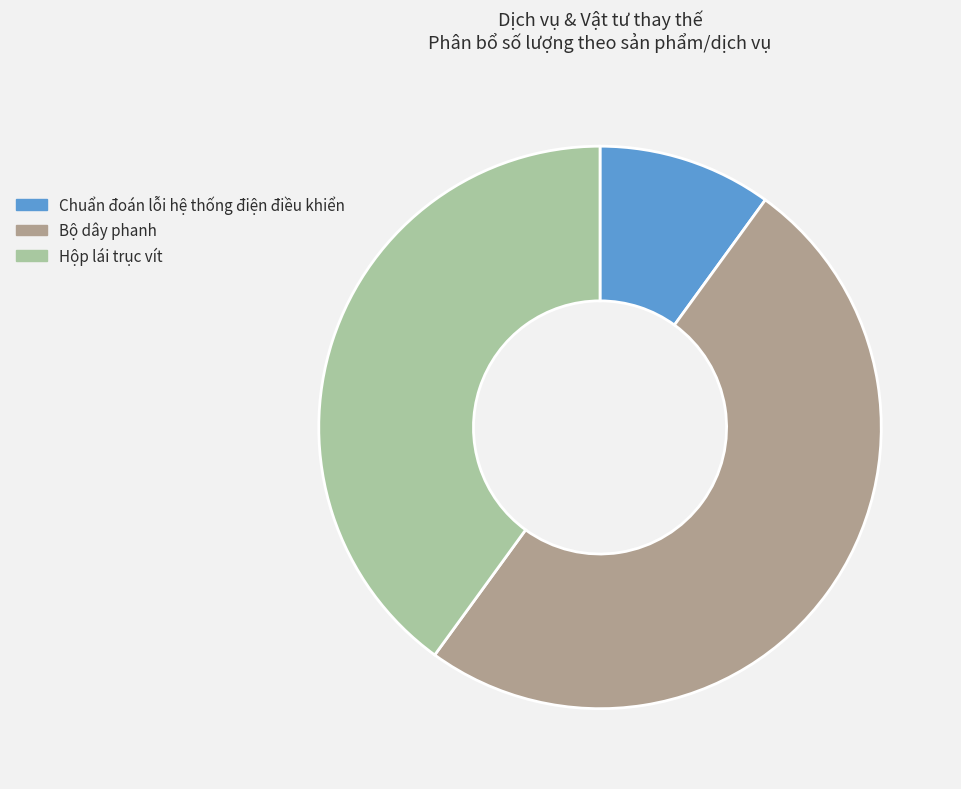

Which has a higher value, Chuẩn đoán lỗi hệ thống điện điều khiển or Hộp lái trục vít?

Hộp lái trục vít